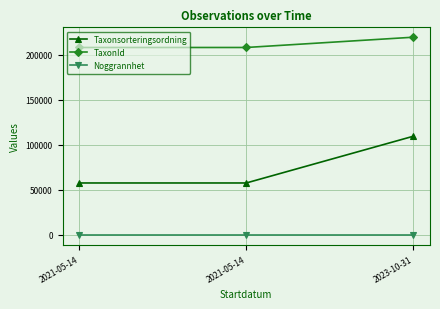

What is the minimum value shown in the chart?

10